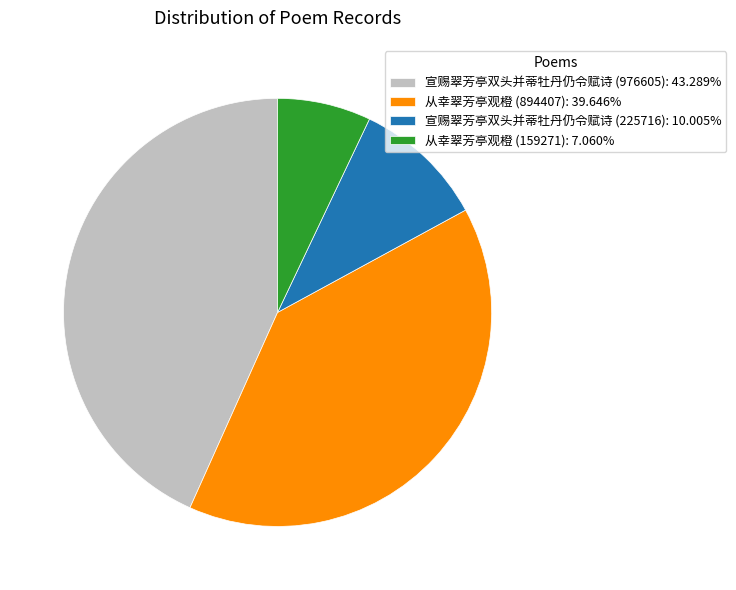

Is 从幸翠芳亭观橙 (894407): 39.646% the majority of the pie?

No